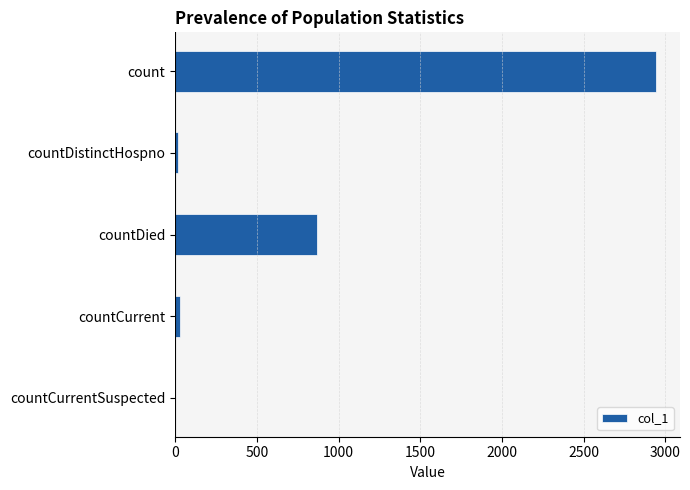

Read the value at count.

2942